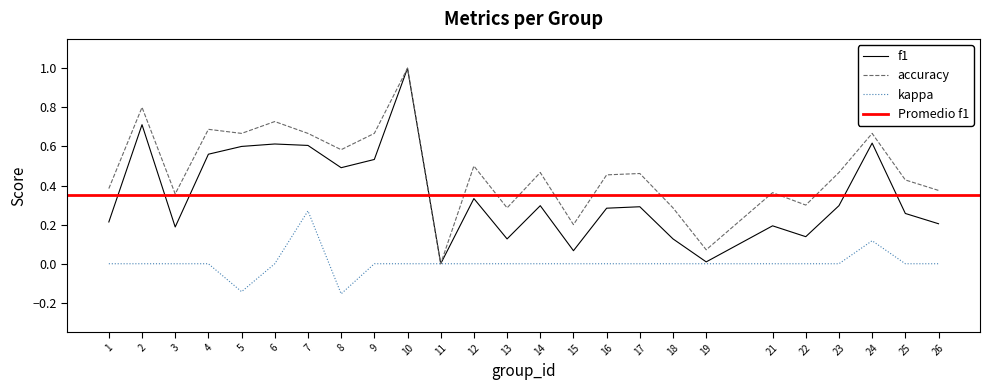

What is the highest value of the accuracy series?

1.0